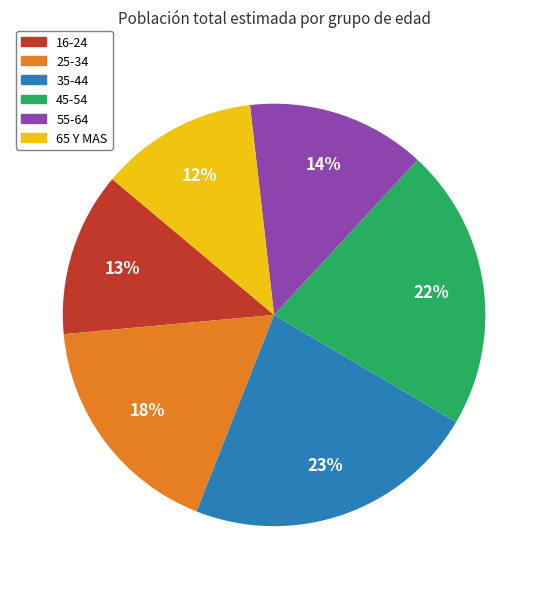

What is the largest slice in the pie chart?

35-44